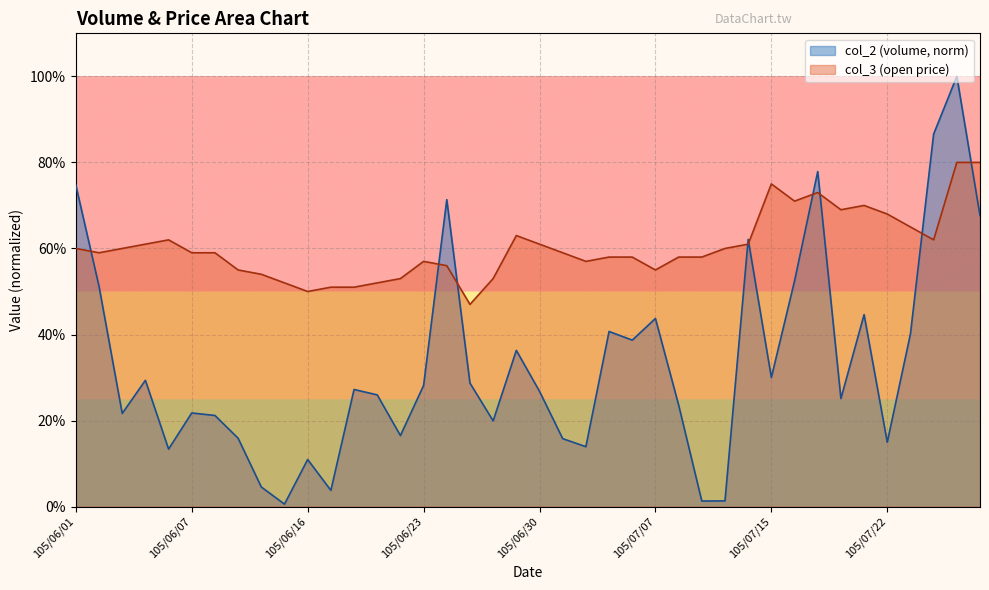

At which label does col_2 reach its peak?

105/07/27